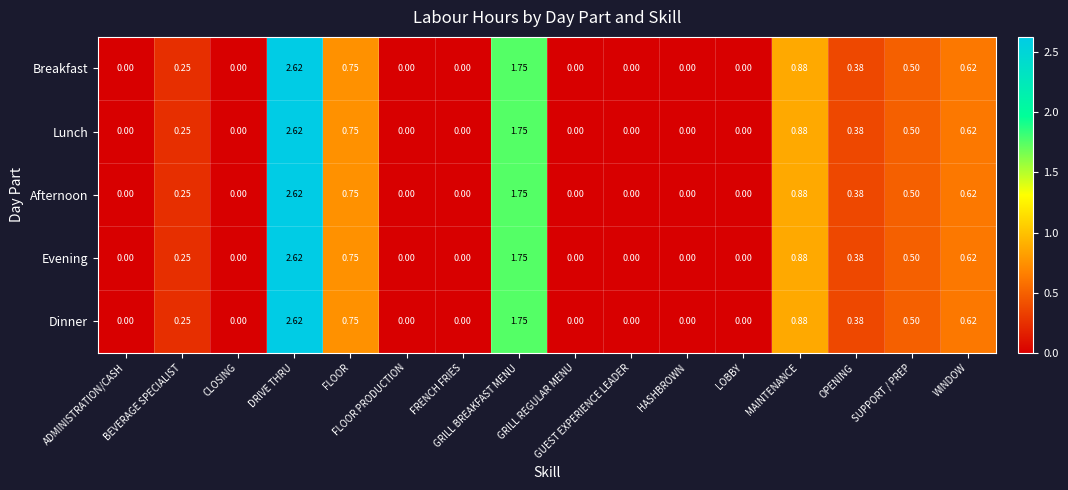

How many data points in Lunch are above 0?

8